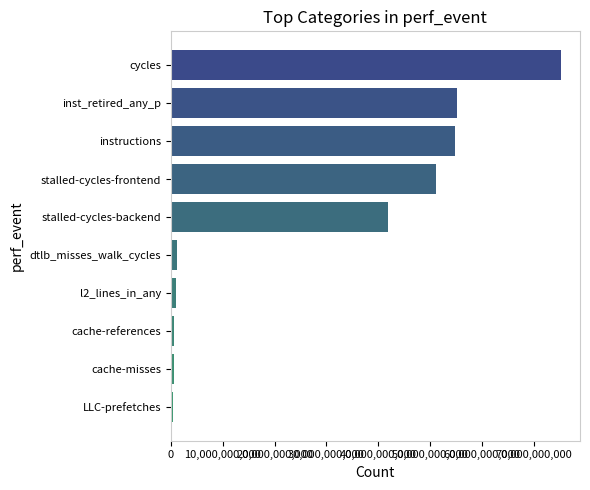

Between dtlb_misses_walk_cycles and instructions, which is larger?

instructions